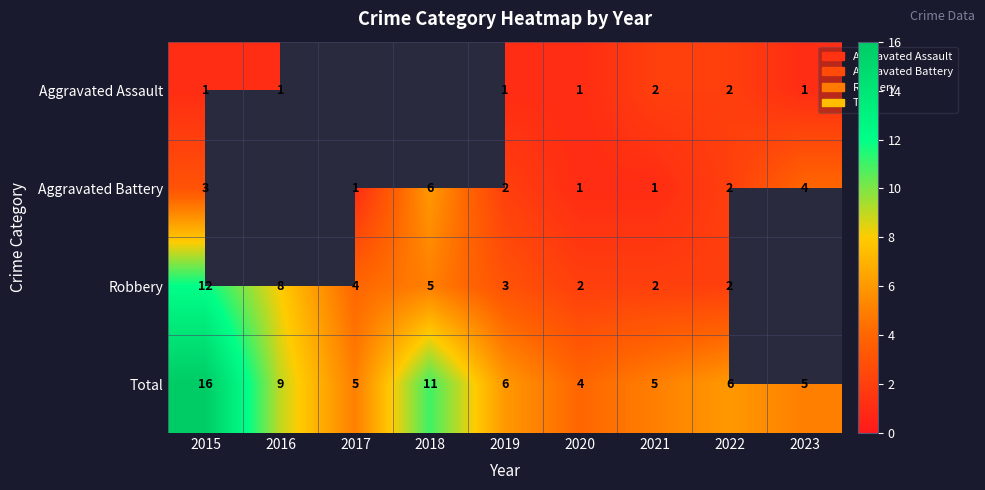

The Aggravated Battery series shows 3.6 at 2022. True or false?

False